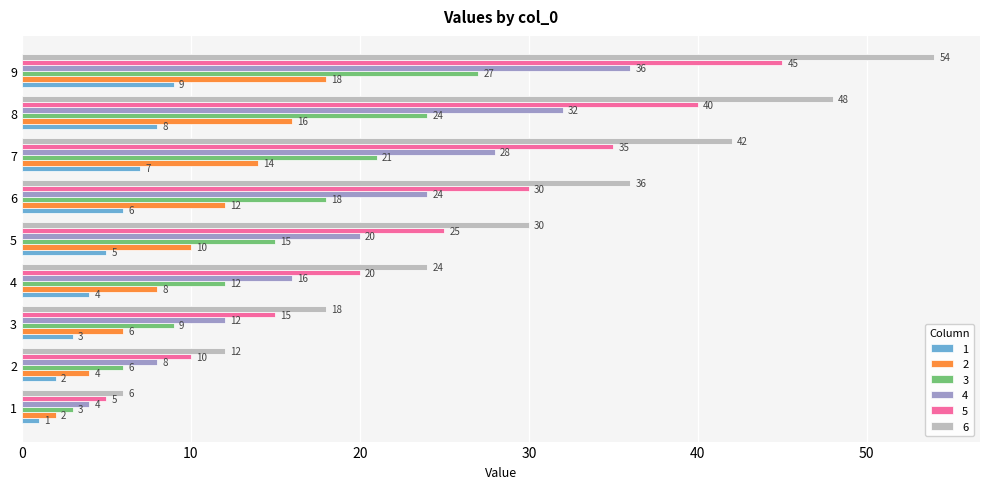

What are all the series names shown in the legend?

1, 2, 3, 4, 5, 6